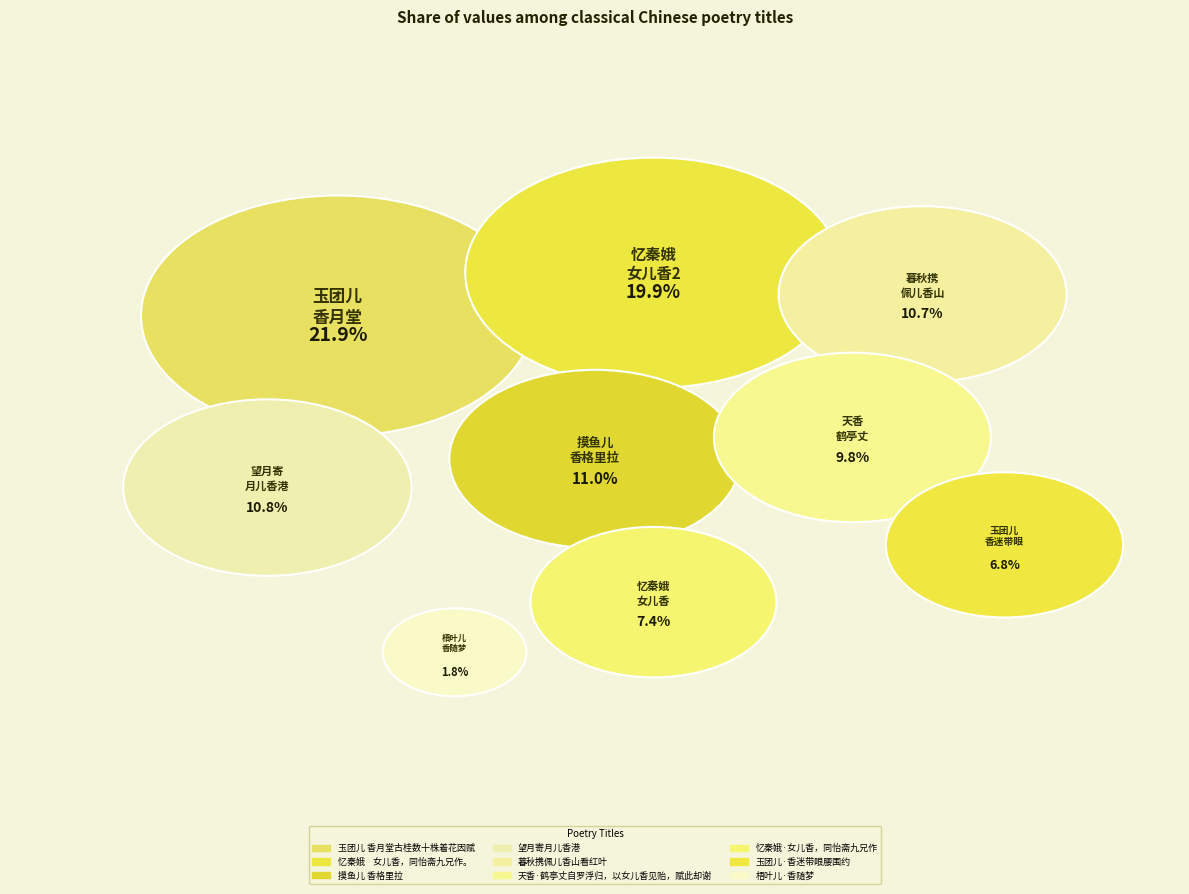

Is it true that 玉团儿·香迷带眼腰围约 is 7% of the pie?

True